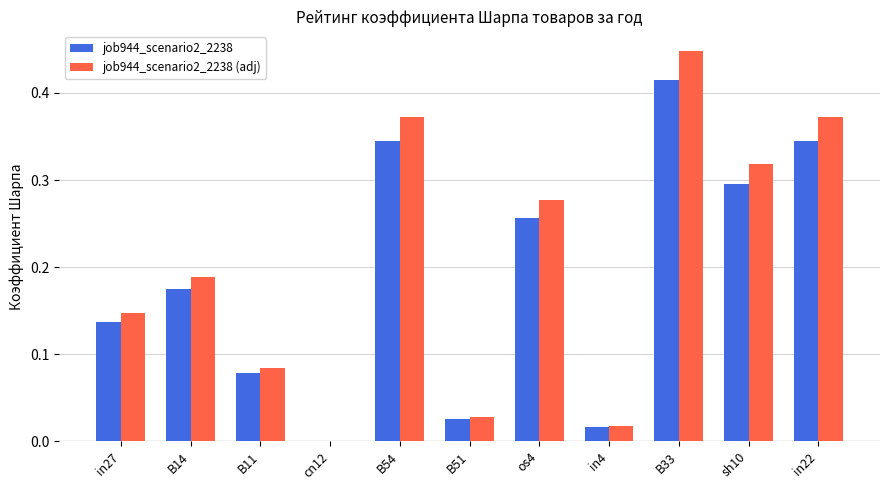

Which category has the highest value in the job944_scenario2_2238 (adj) series?

B33